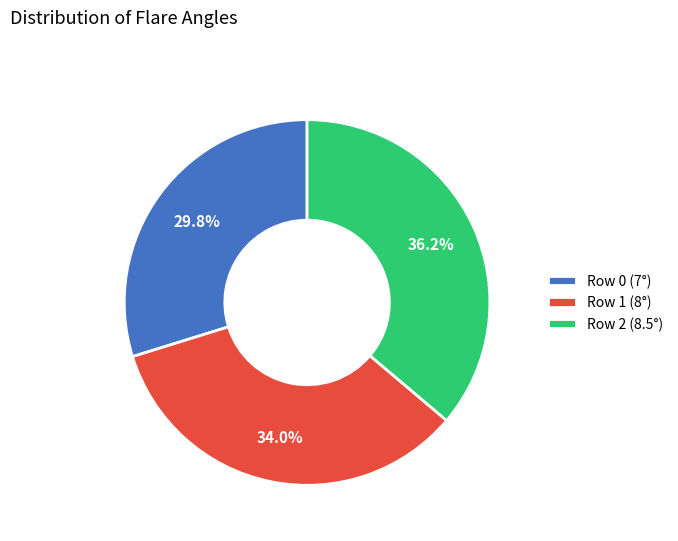

What percentage do Row 1 (8°) and Row 0 (7°) together represent?

63.8%